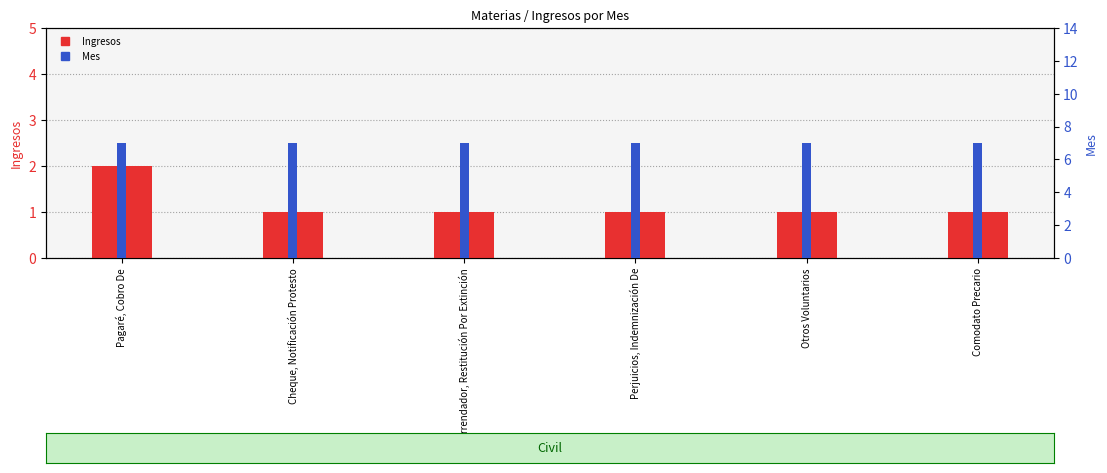

How many bars are there in each group?

2